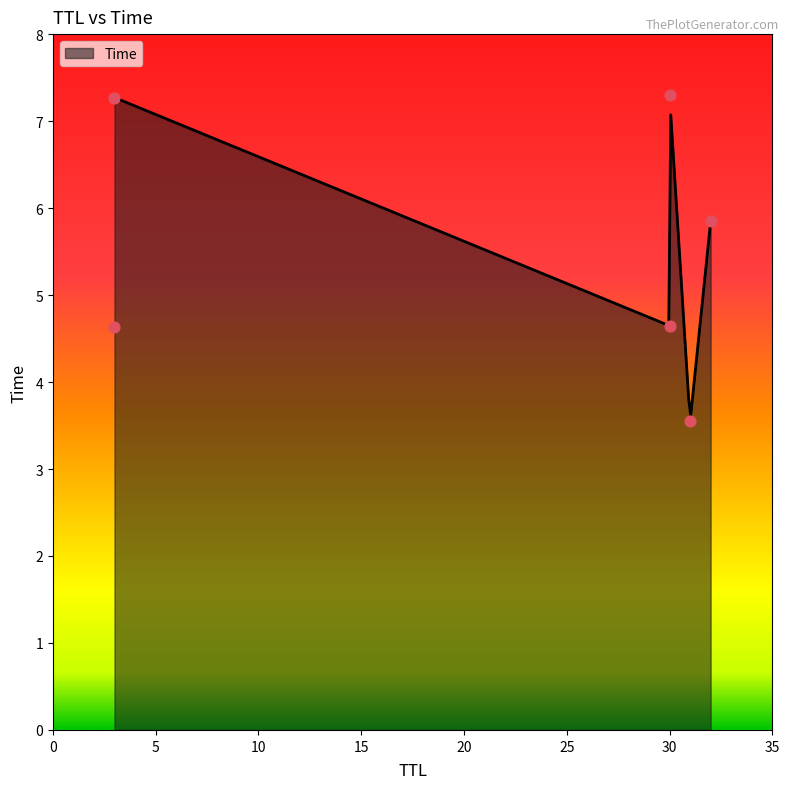

Which has a higher value, 3 or 3?

3